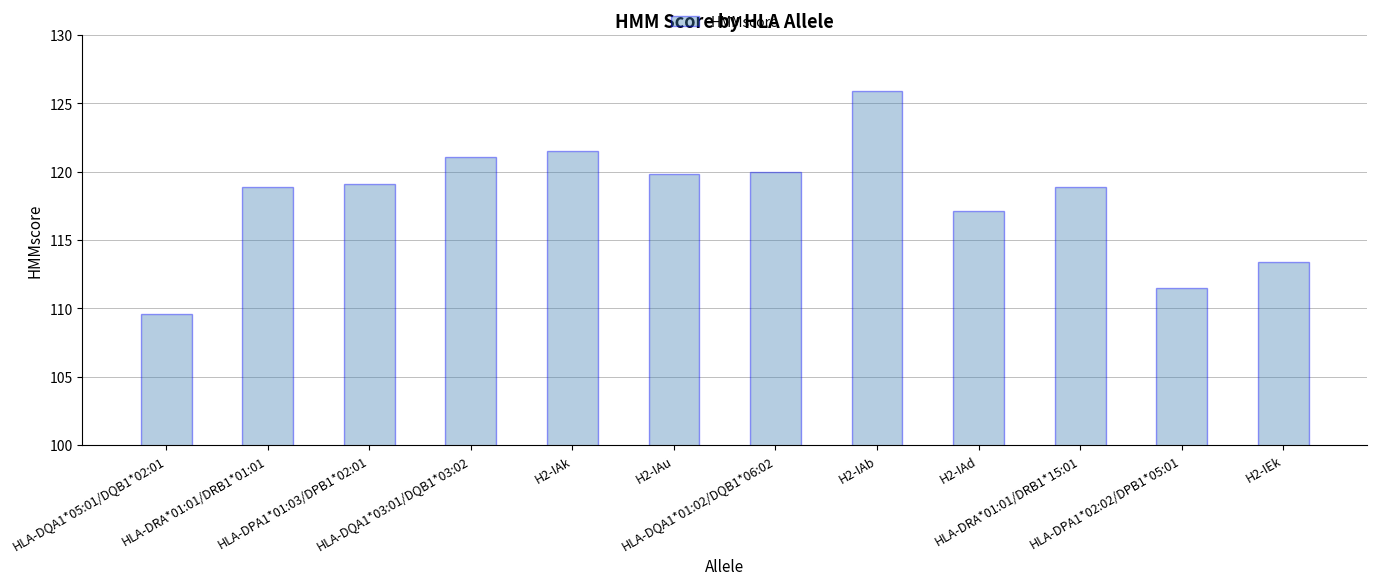

Between H2-IAd and H2-IAu, which is larger?

H2-IAu